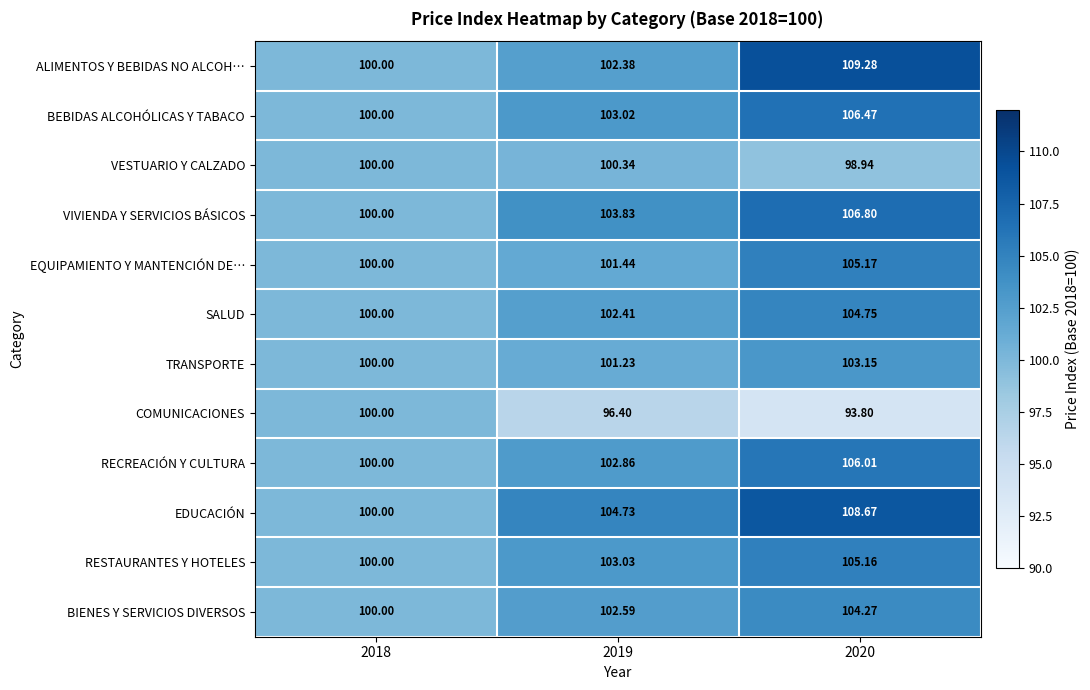

Rank the series by their maximum value, from lowest to highest.

COMUNICACIONES, VESTUARIO Y CALZADO, TRANSPORTE, BIENES Y SERVICIOS DIVERSOS, SALUD, RESTAURANTES Y HOTELES, EQUIPAMIENTO Y MANTENCIÓN DE…, RECREACIÓN Y CULTURA, BEBIDAS ALCOHÓLICAS Y TABACO, VIVIENDA Y SERVICIOS BÁSICOS, EDUCACIÓN, ALIMENTOS Y BEBIDAS NO ALCOH…